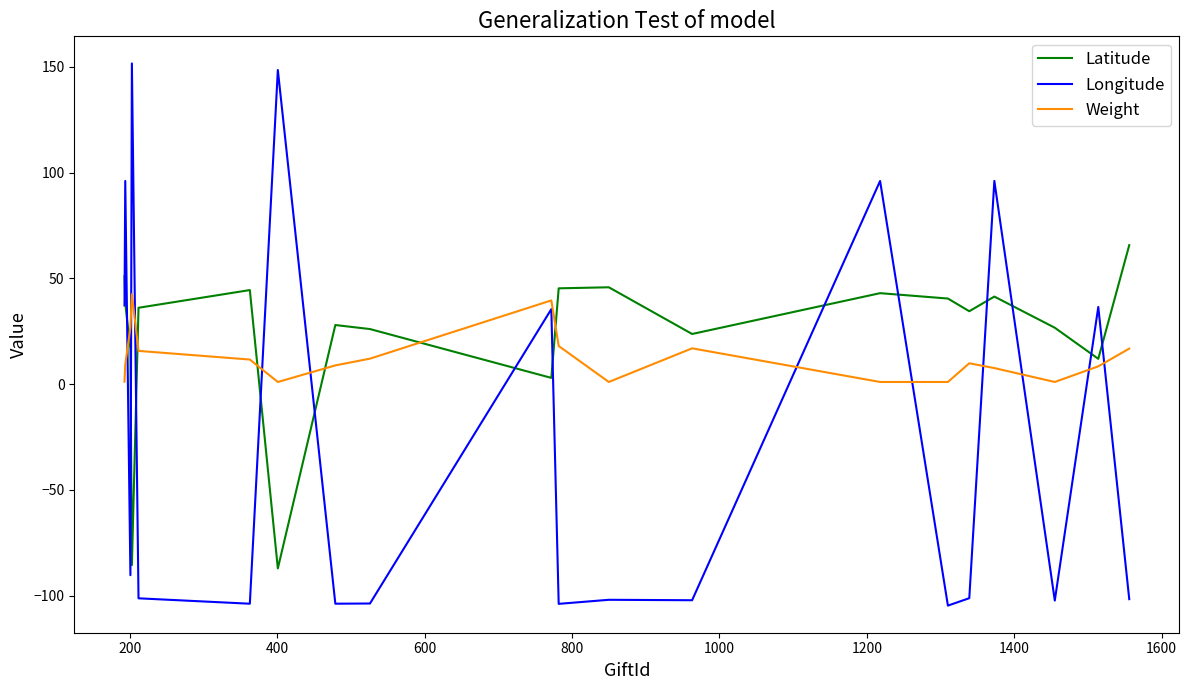

List the series in order of their peak value, lowest first.

Weight, Latitude, Longitude